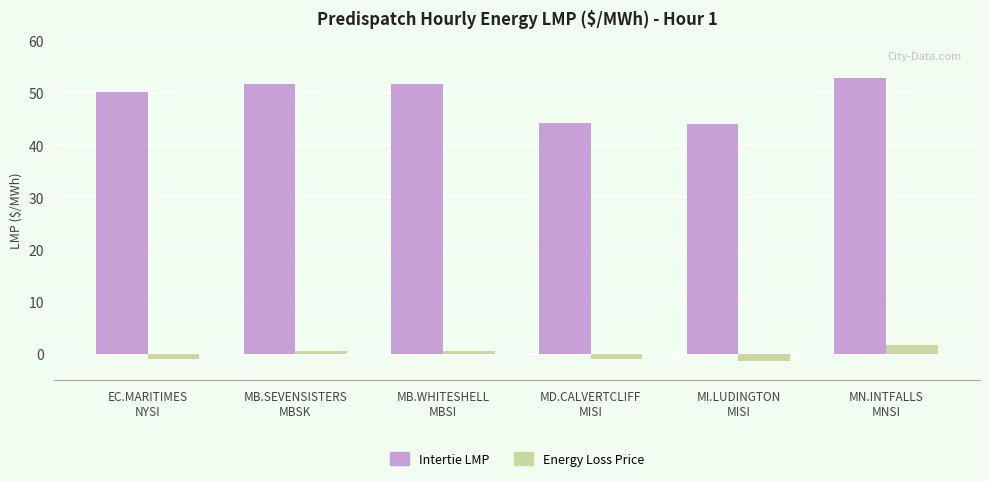

The value of Intertie LMP at MN.INTFALLS
MNSI is 52.8. True or false?

True